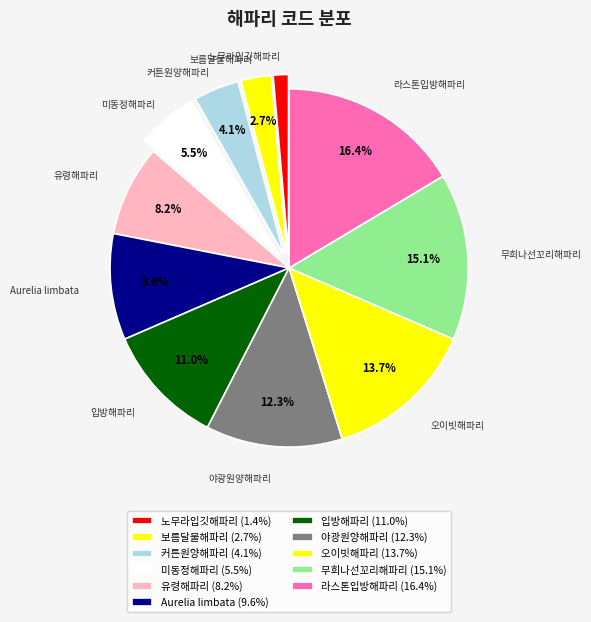

Does 입방해파리 represent more than half of the total?

No